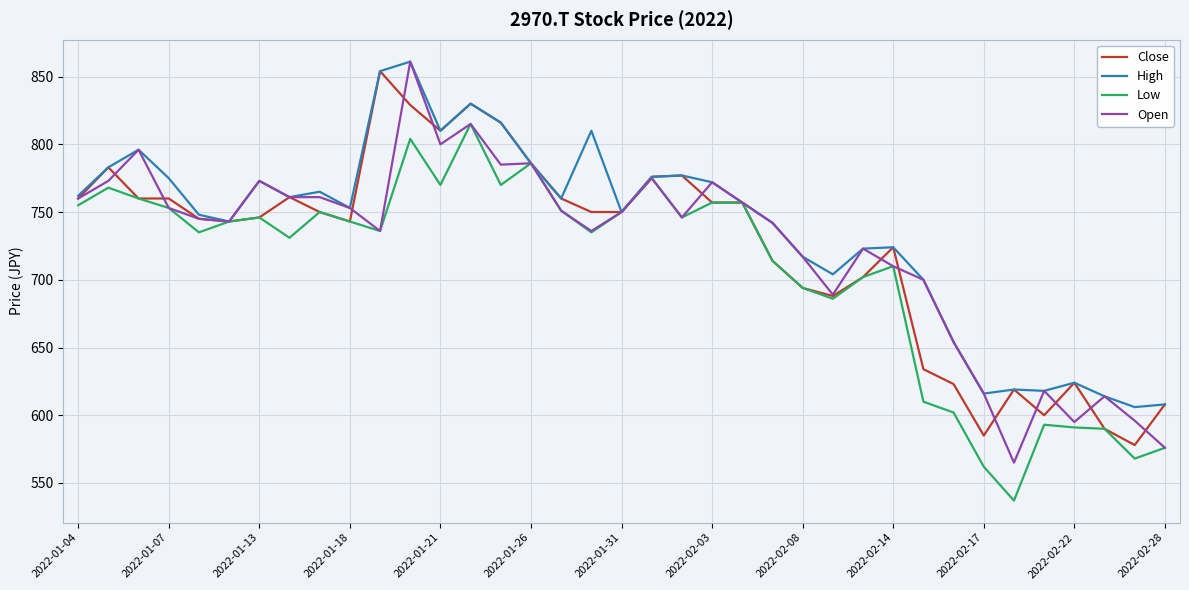

How many lines are shown in the chart?

4